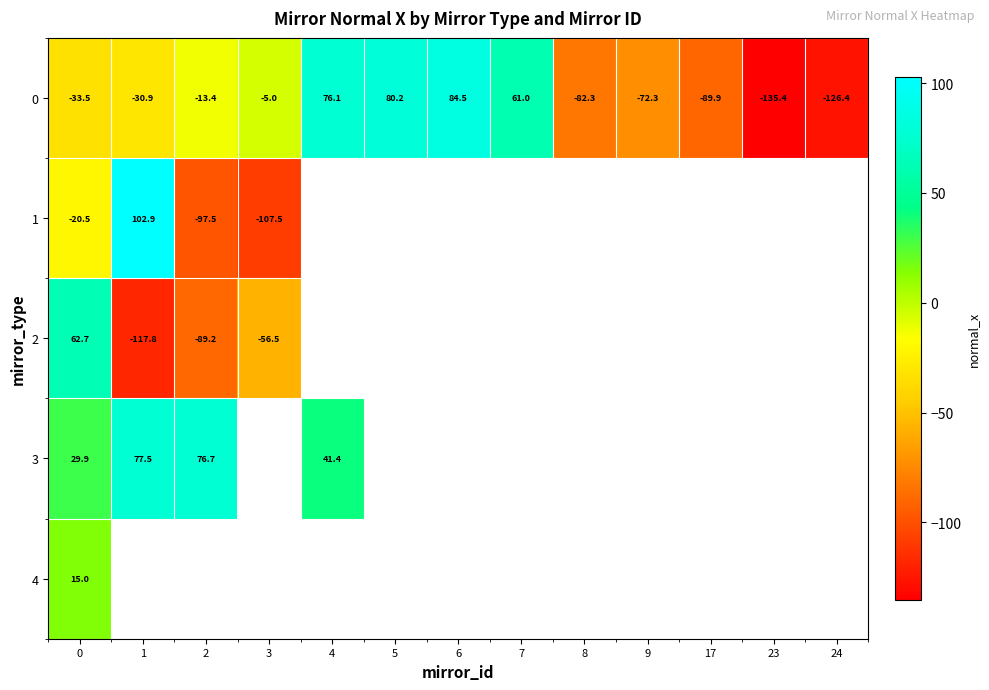

The row_0 series shows -89.9 at 17. True or false?

True